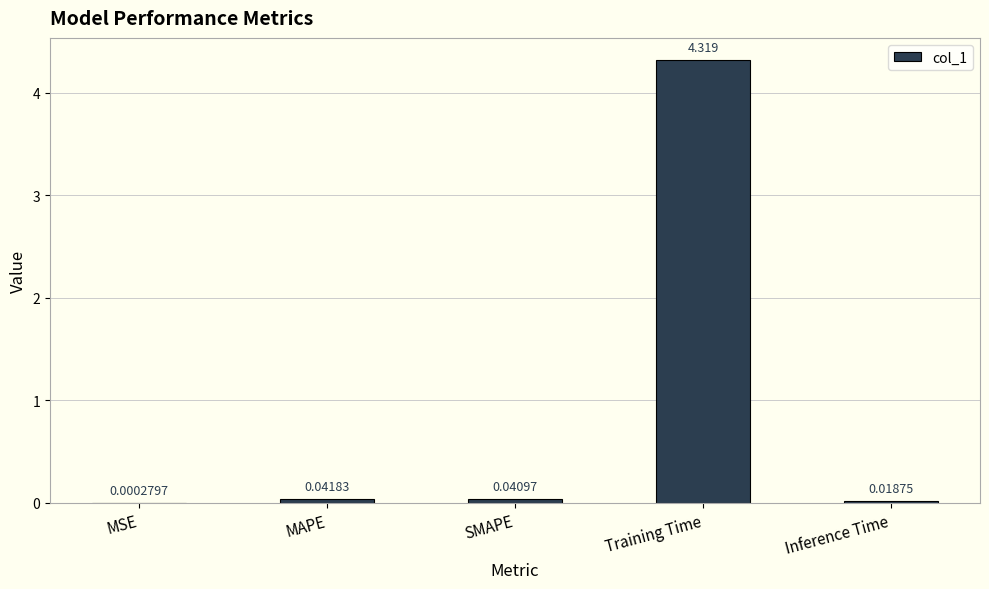

Between Inference Time and MAPE, which is larger?

MAPE